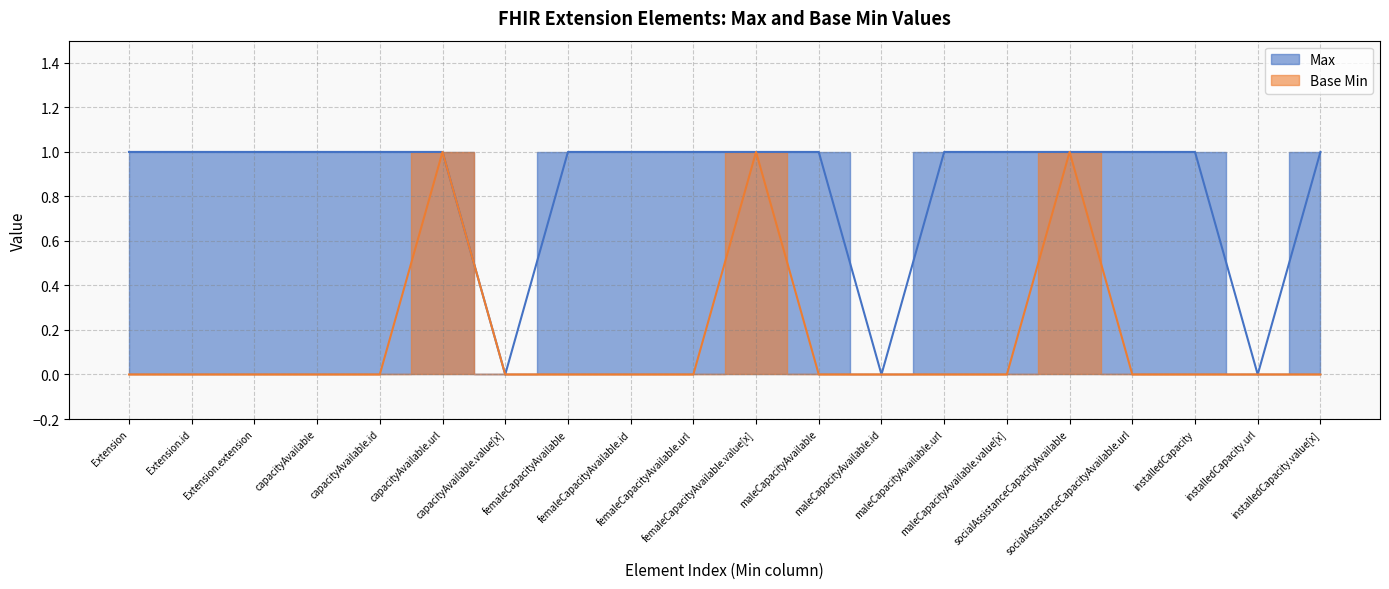

What is the label of the 3rd point from the left?

Extension.extension